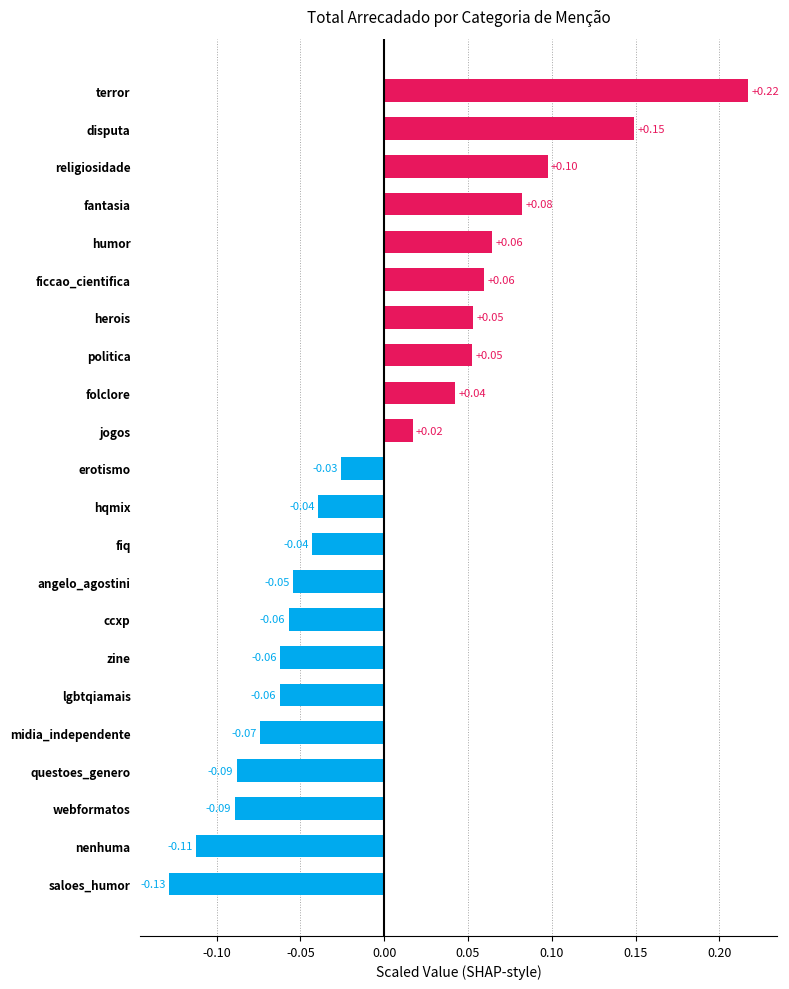

What is the change in value from zine to ficcao_cientifica?

+0.1